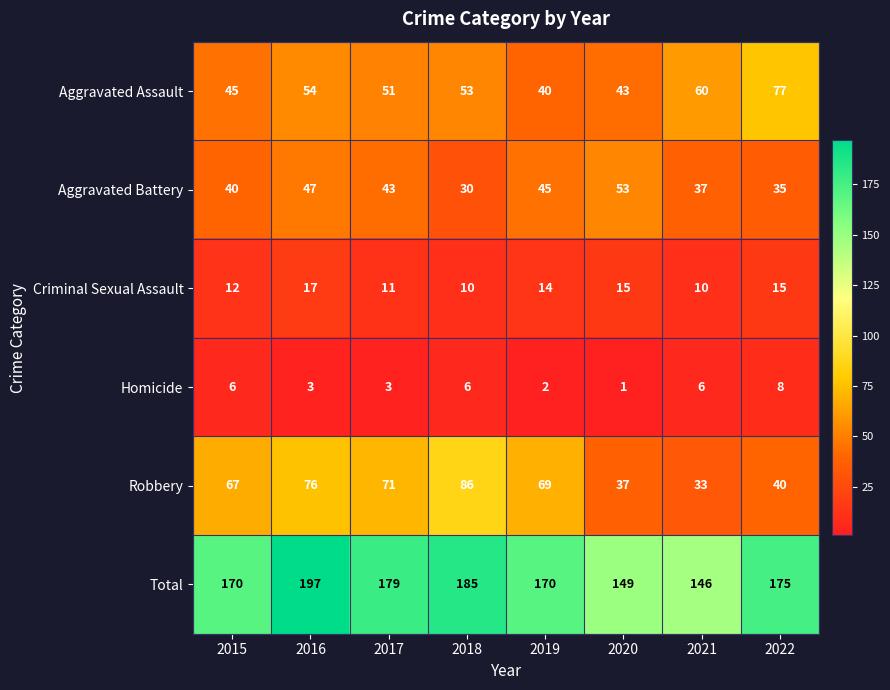

What is the sum of all Aggravated Battery values?

330